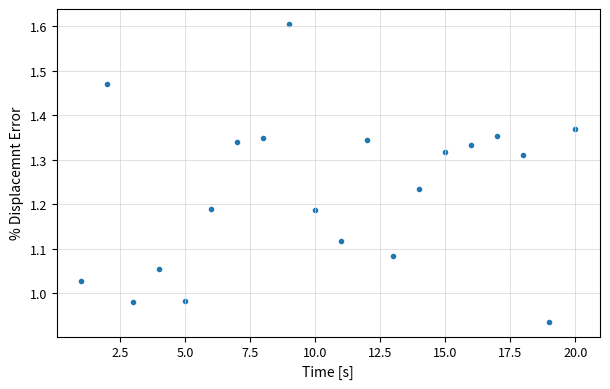

What is the range of X values (max minus min)?

19.0